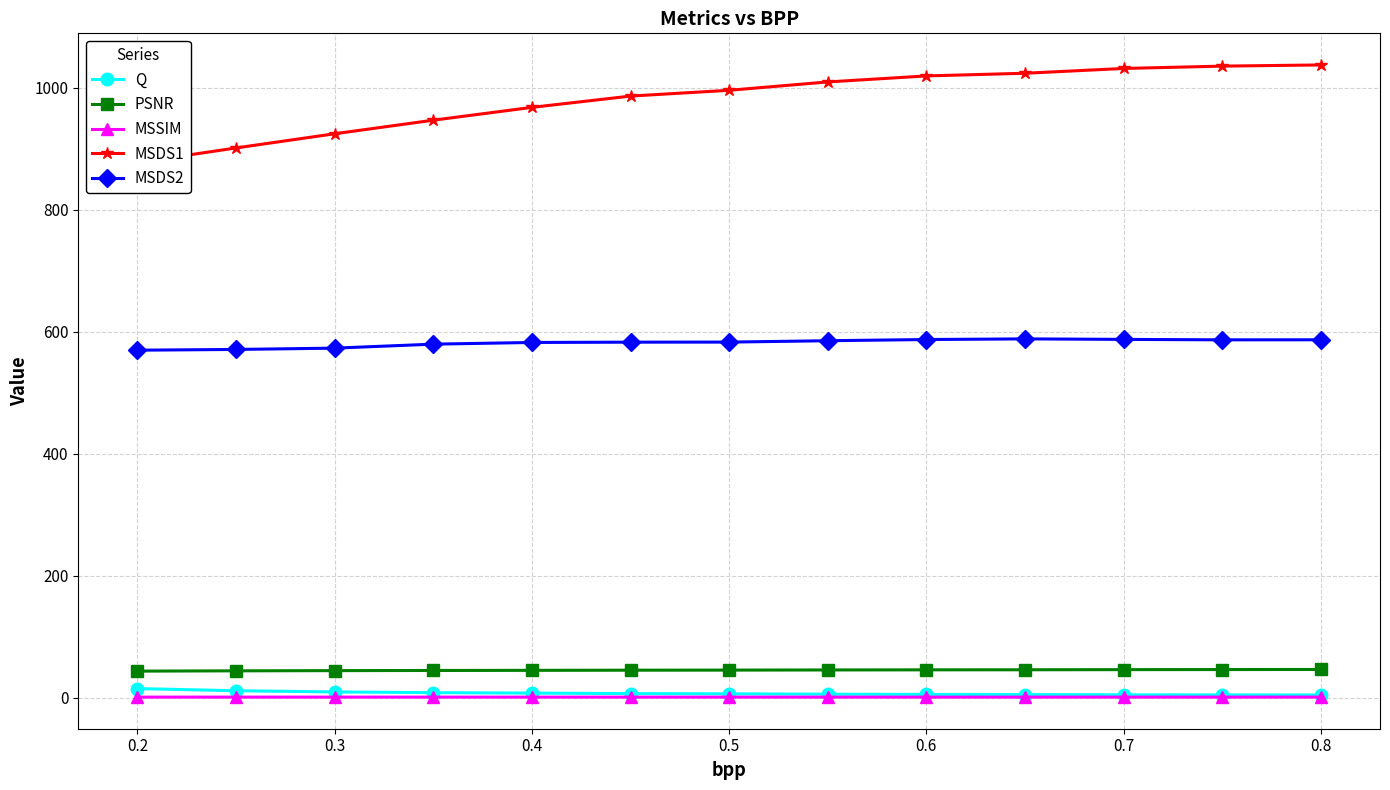

True or false: MSDS2 and Q cross at least once.

False